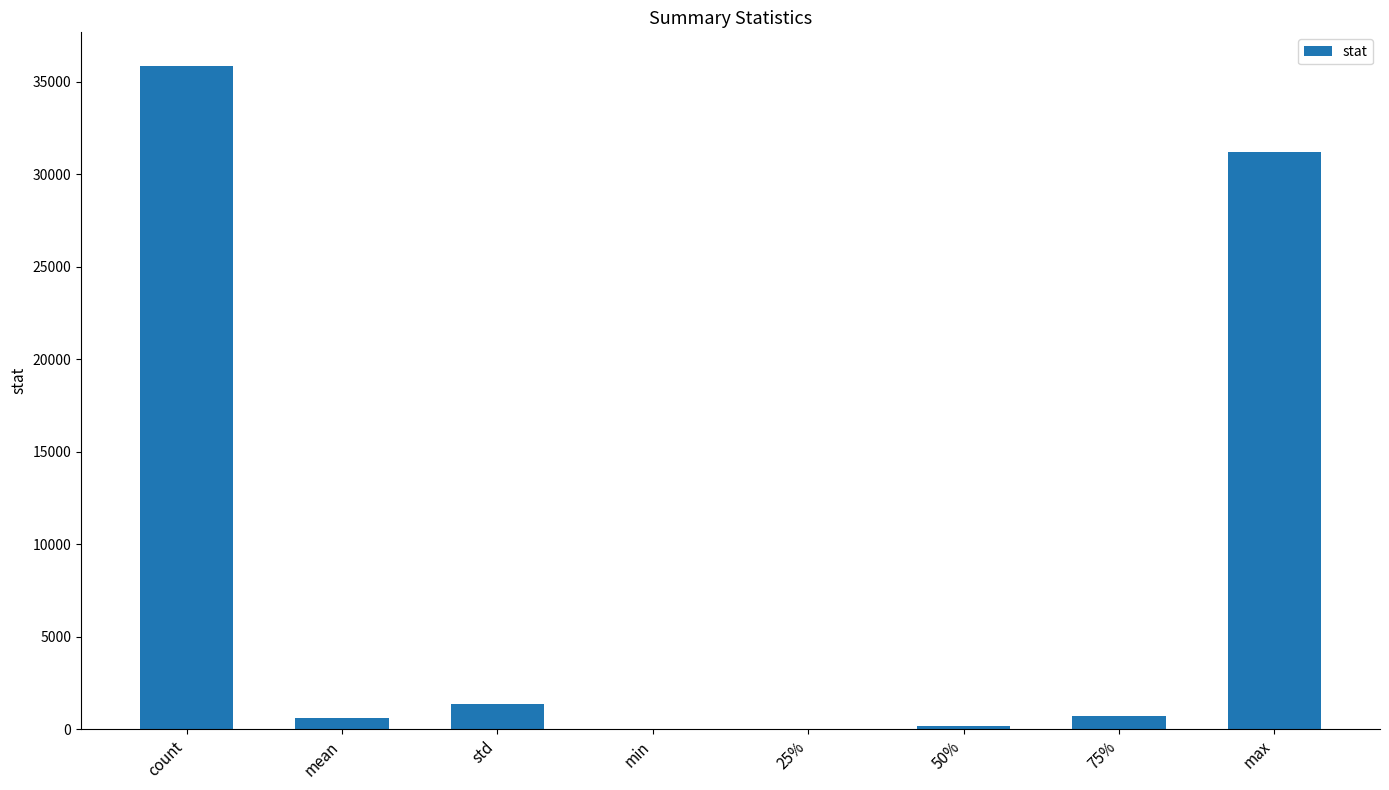

Where is the data nearest to the value 17937?

max